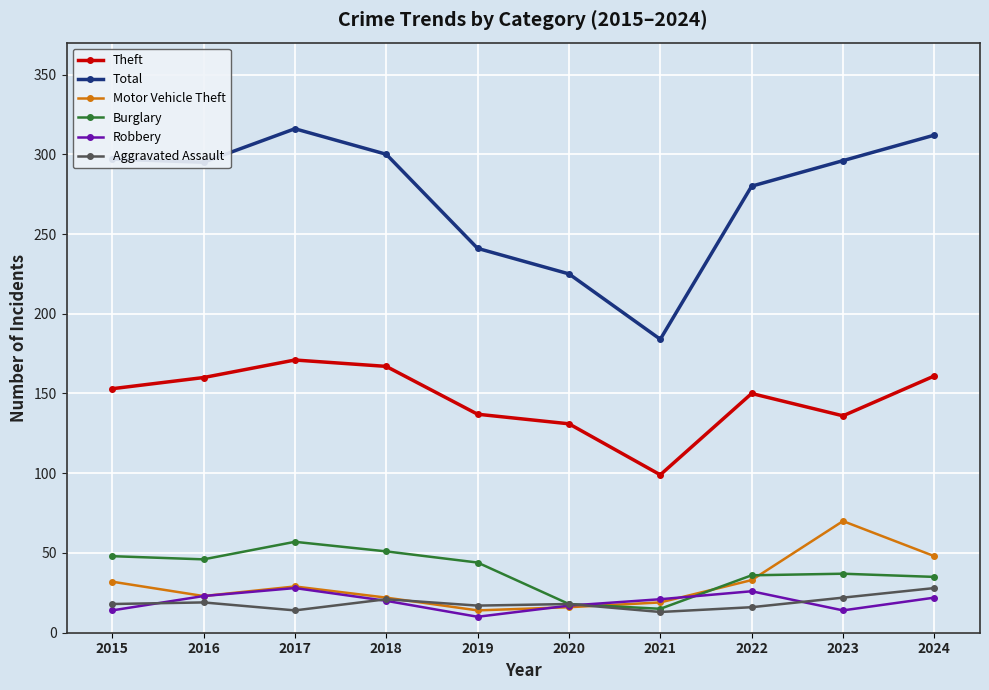

At how many categories does at least one series exceed 315?

1